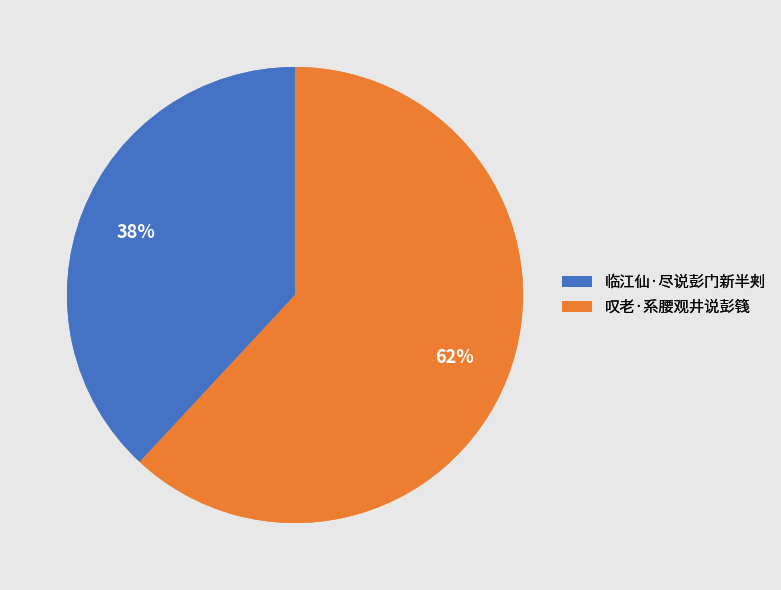

Rank the categories by value from lowest to highest.

临江仙·尽说彭门新半刾, 叹老·系腰观井说彭篯